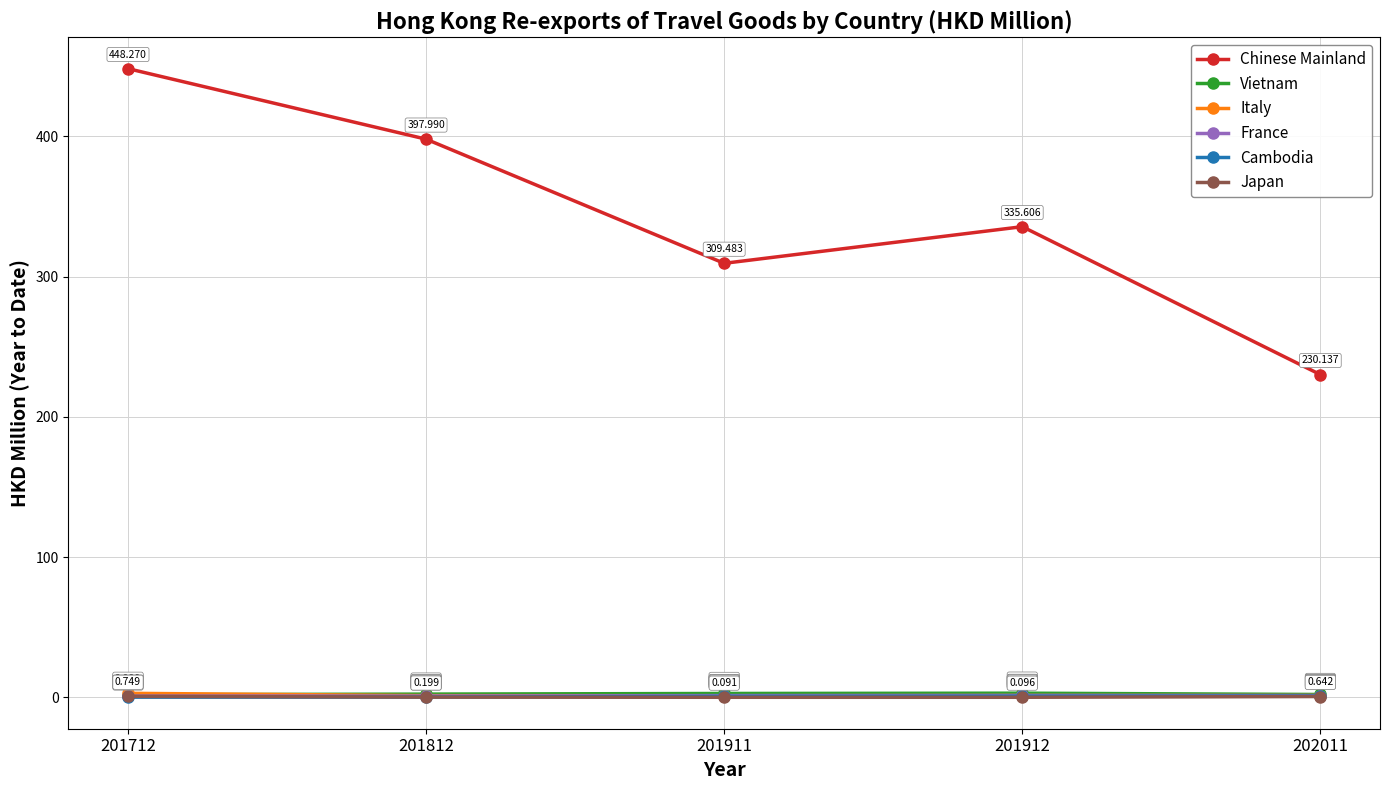

What is the average value of the Chinese Mainland series?

344.3